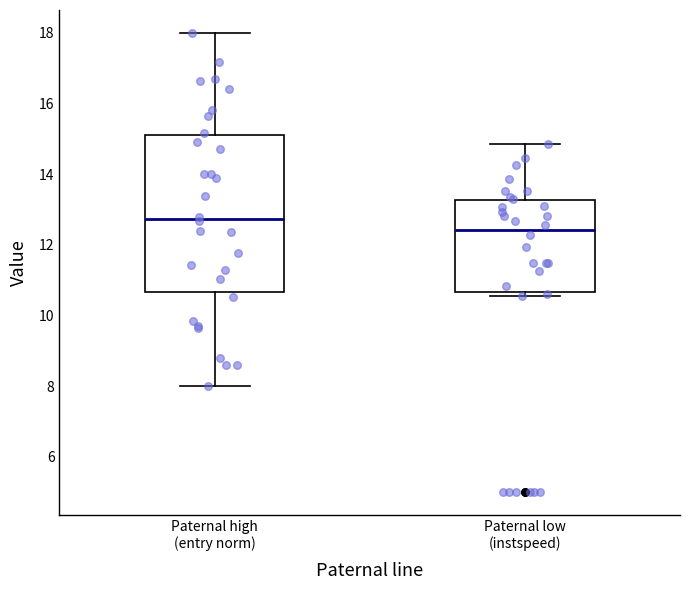

Where does the median line of the box for Paternal low (instspeed) sit on the y-axis? The values are not printed on the chart, so give them approximately, as read against the axis.

12.4